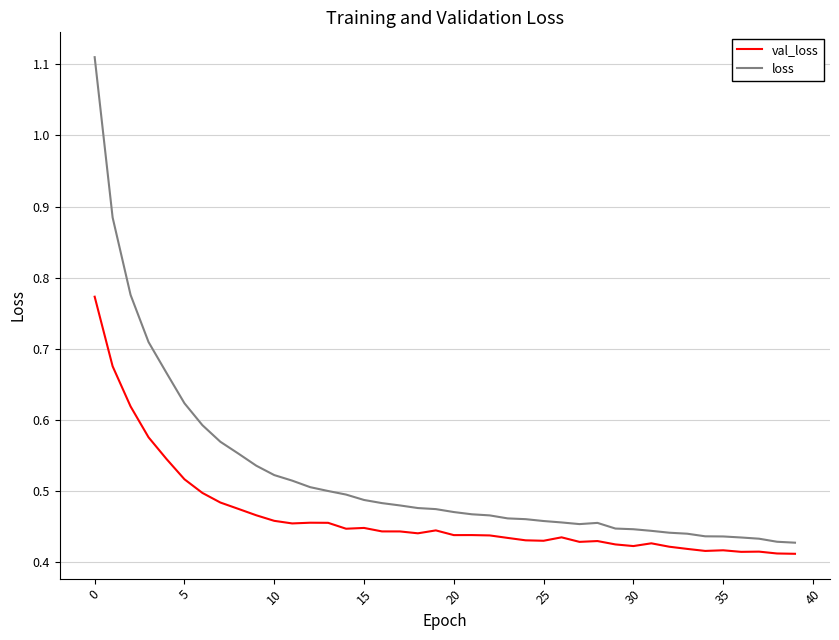

True or false: val_loss and loss cross at least once.

False